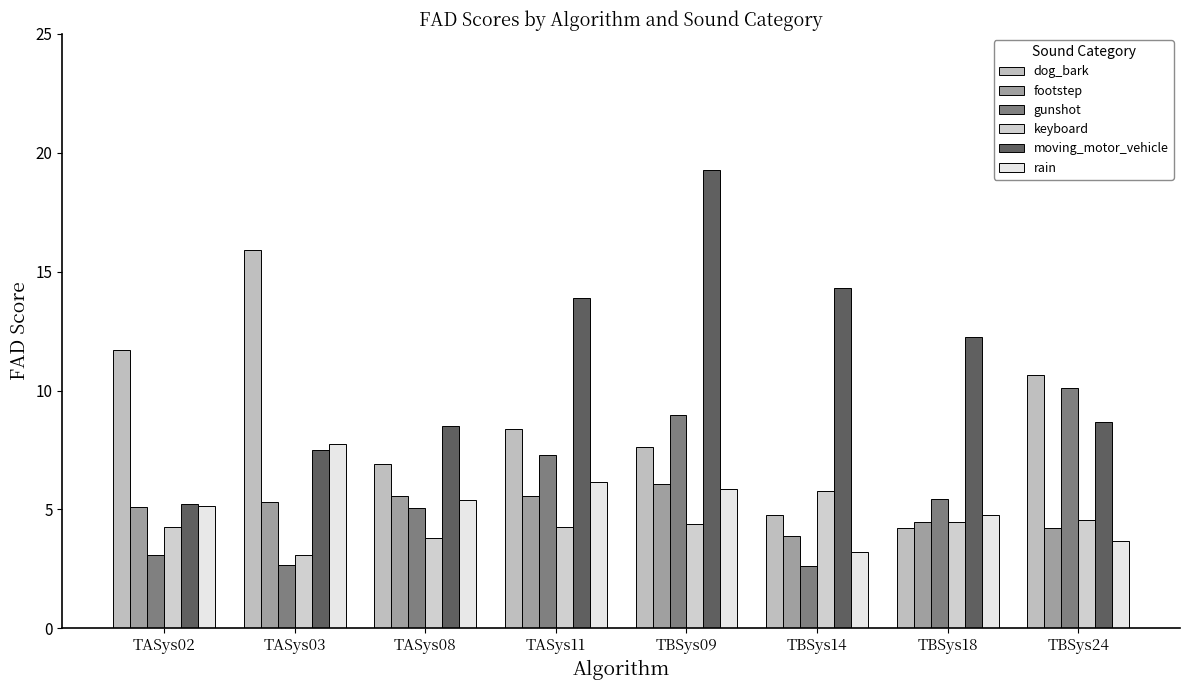

Which category has the lowest value in the moving_motor_vehicle series?

TASys02